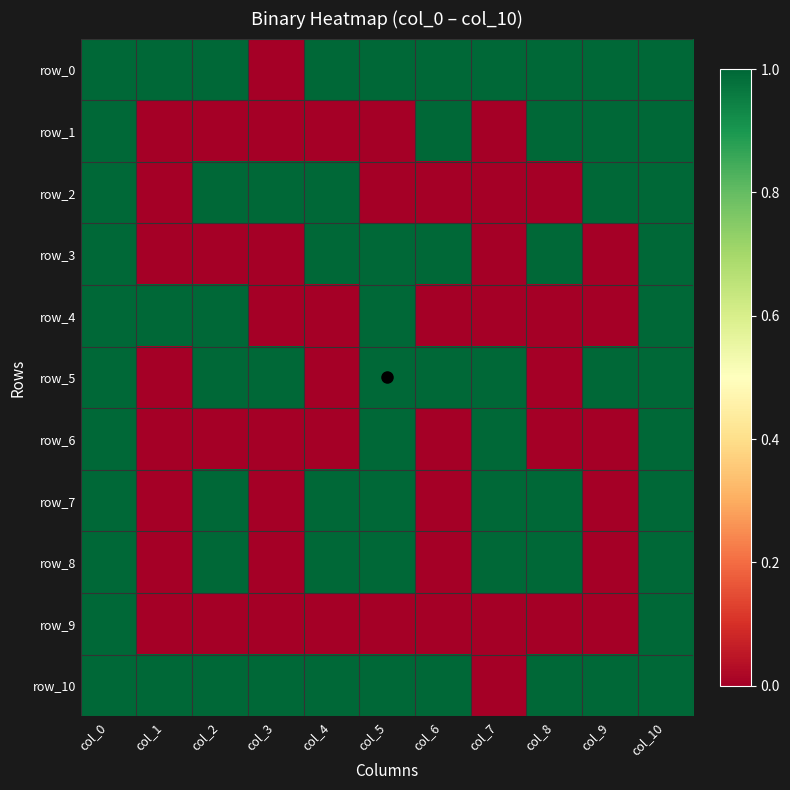

At which category does the chart reach its minimum across all series?

col_3